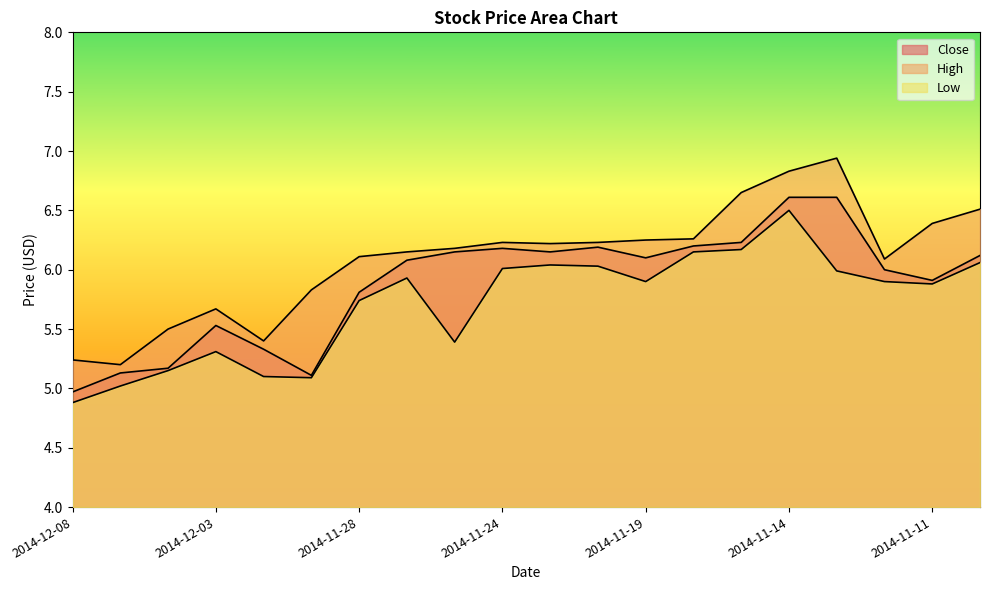

What is the value of the Low point at the 15th from the left?

6.2